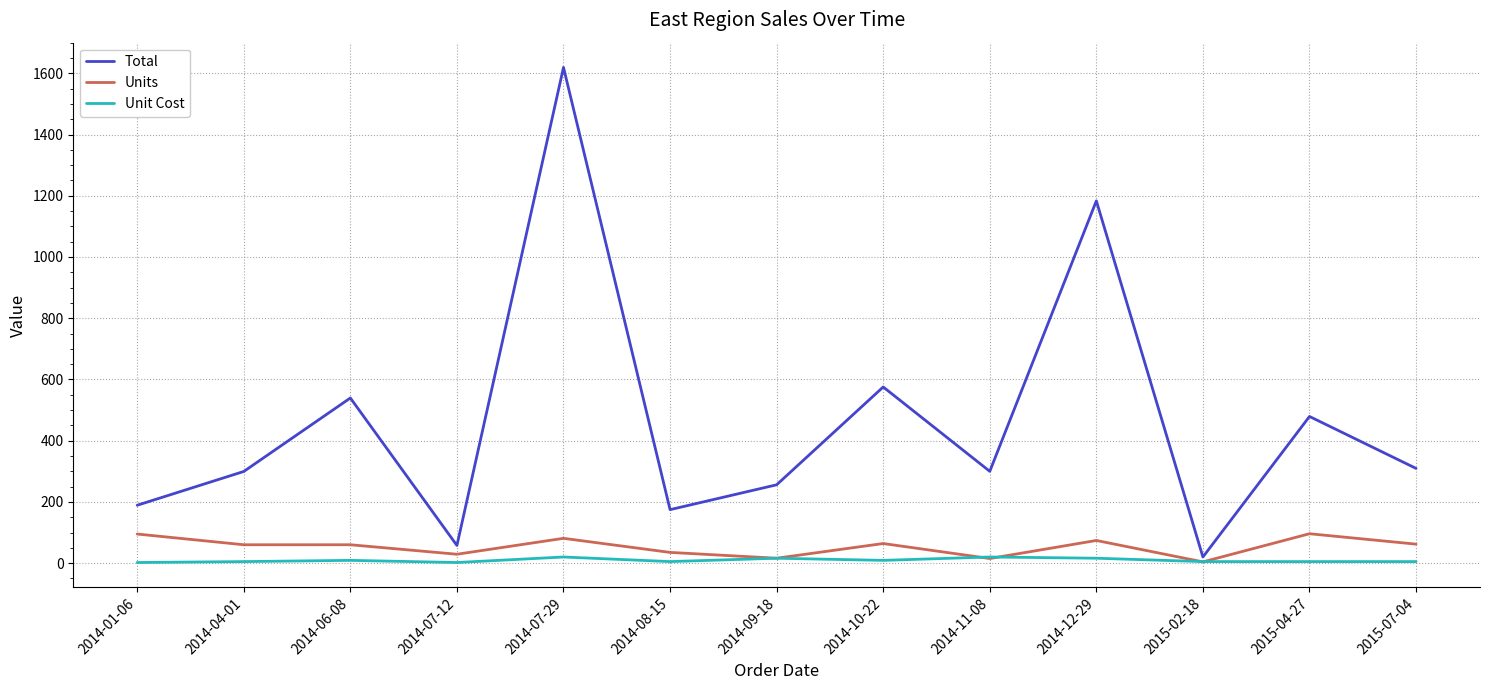

Which series has the largest range (max minus min)?

Total